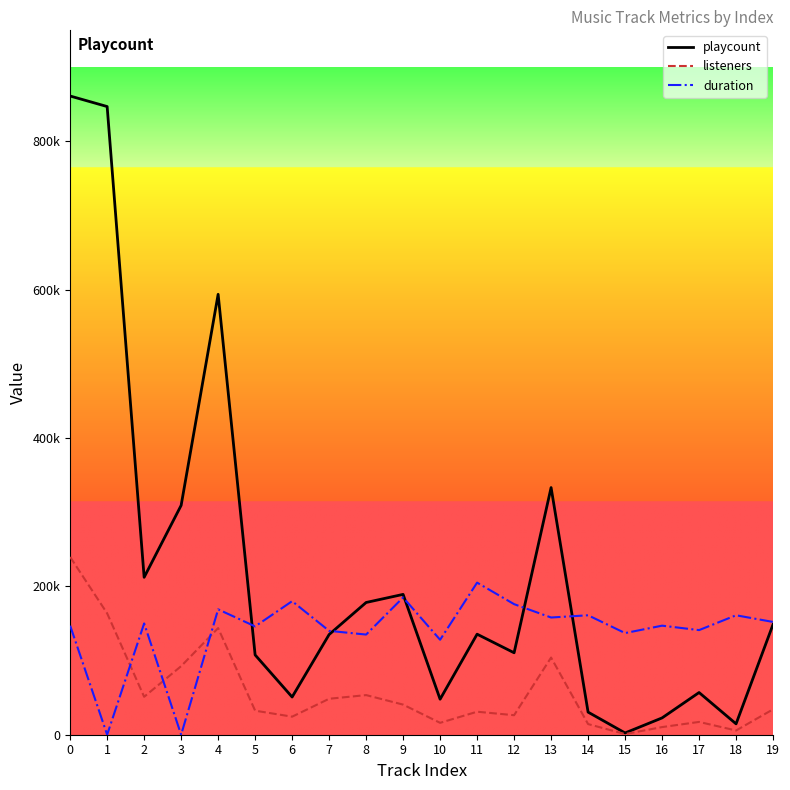

True or false: duration has more than 0 points higher than both neighbors.

True